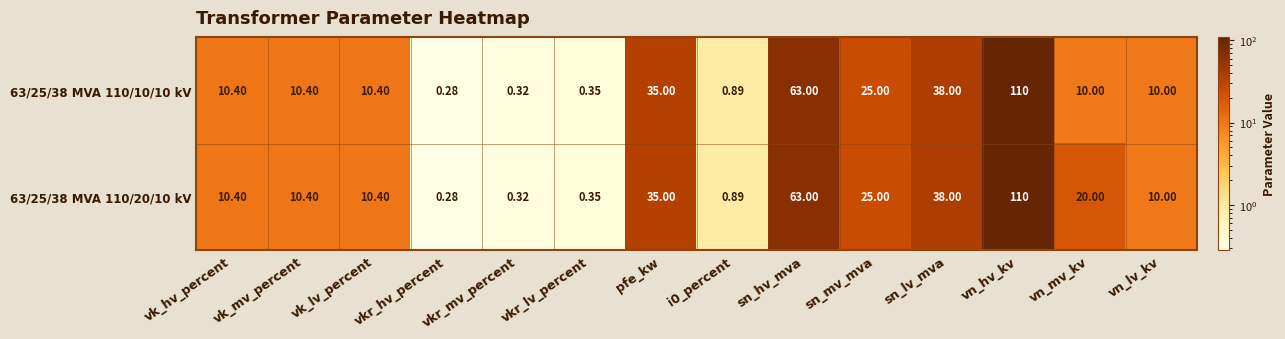

At which label does 63/25/38 MVA 110/10/10 kV reach its minimum?

vkr_hv_percent